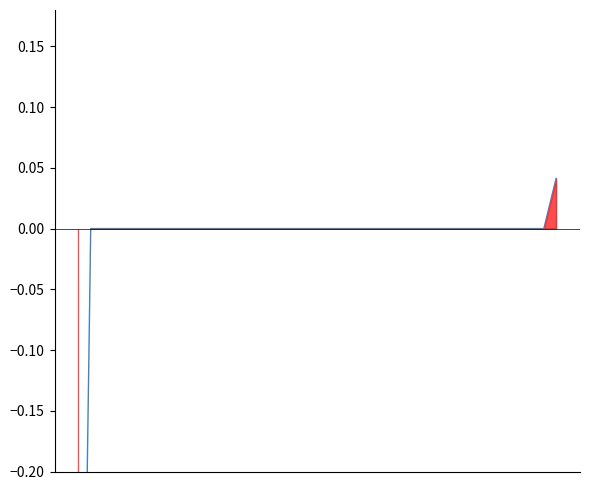

What is the difference between the values at 0 and 34?

0.7